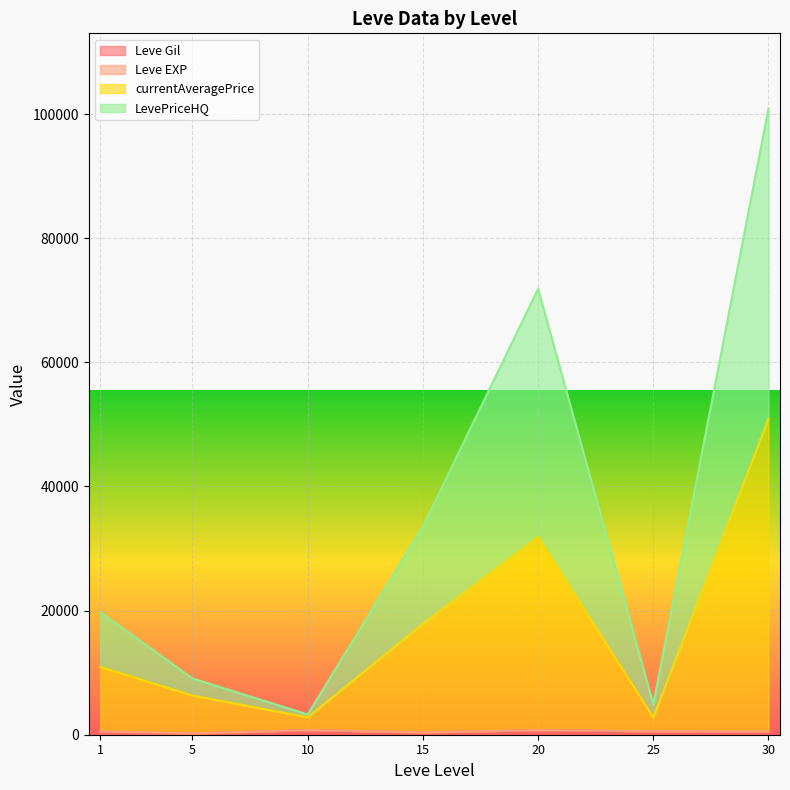

Does the chart display data point markers on the line(s)?

No